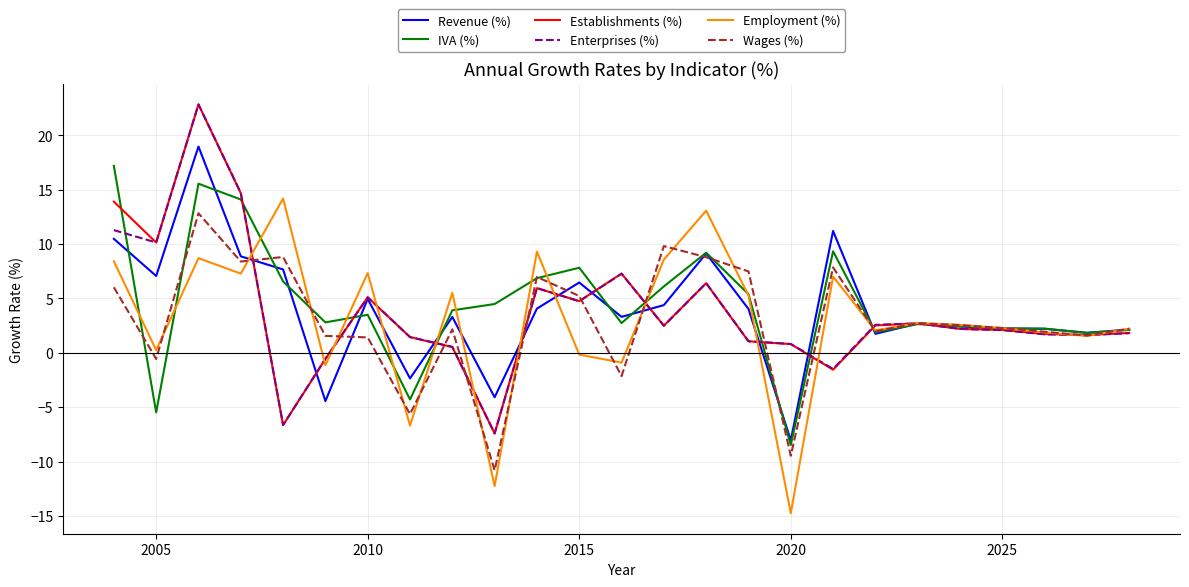

What is the maximum value shown in the chart?

22.9